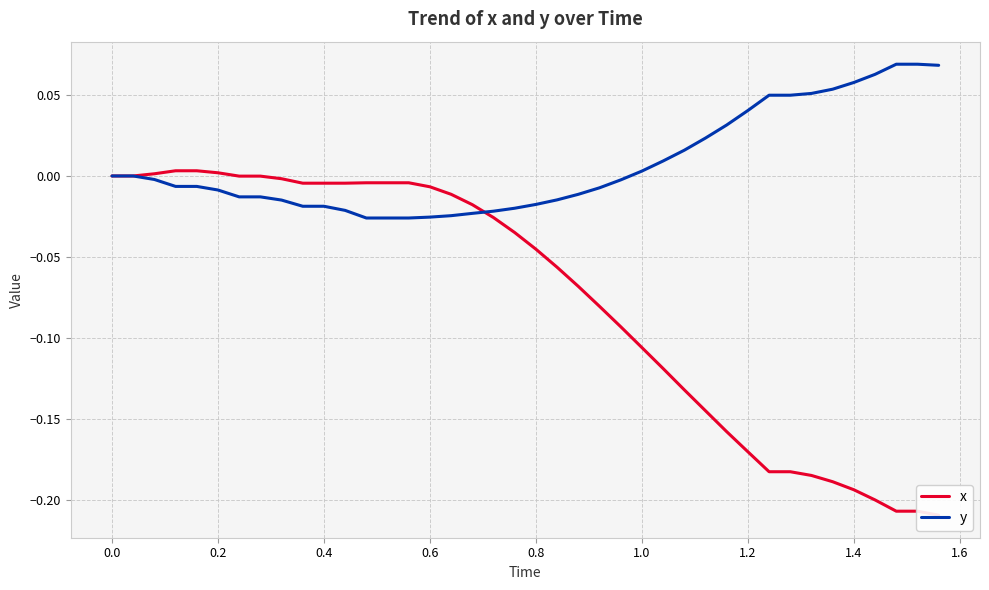

True or false: x has more than 2 interior local peaks.

False